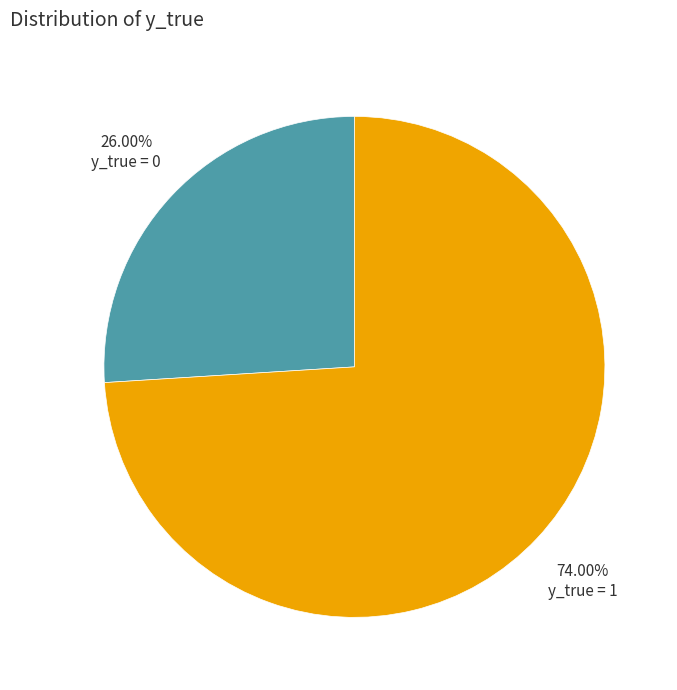

What is the smallest slice in the pie chart?

y_true = 0